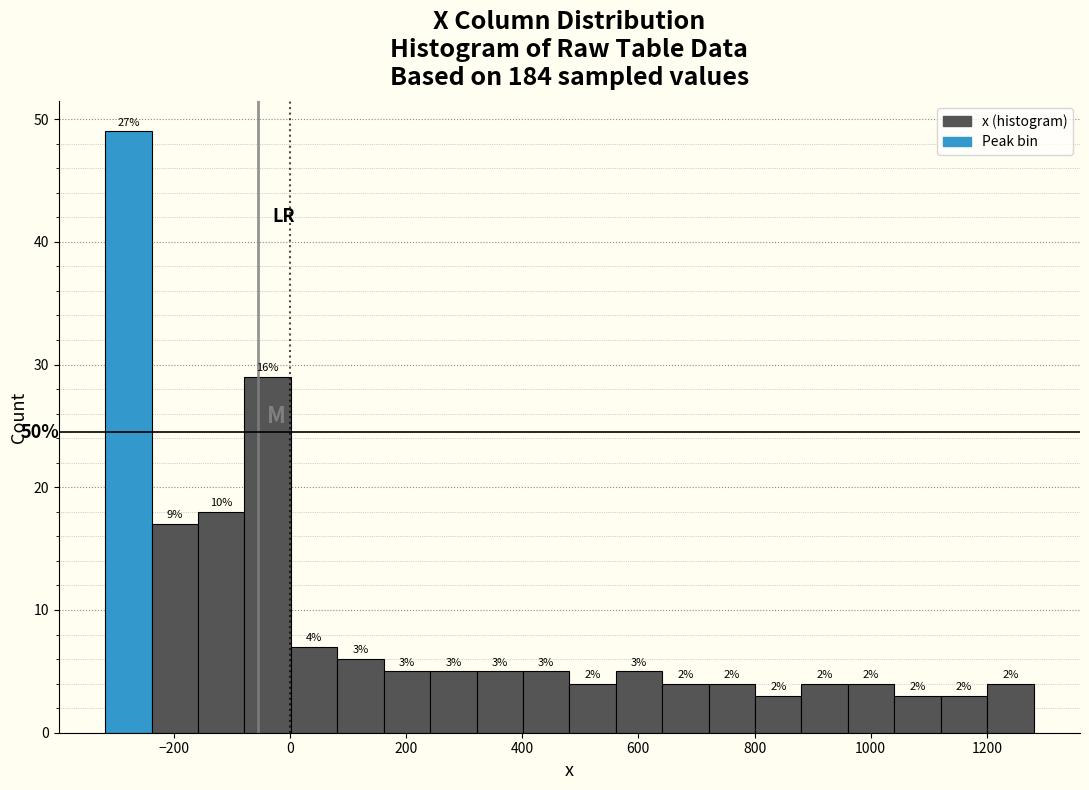

Around what value on the x-axis is the tallest bar? Give the approximate position of its centre, as read against the axis.

-280